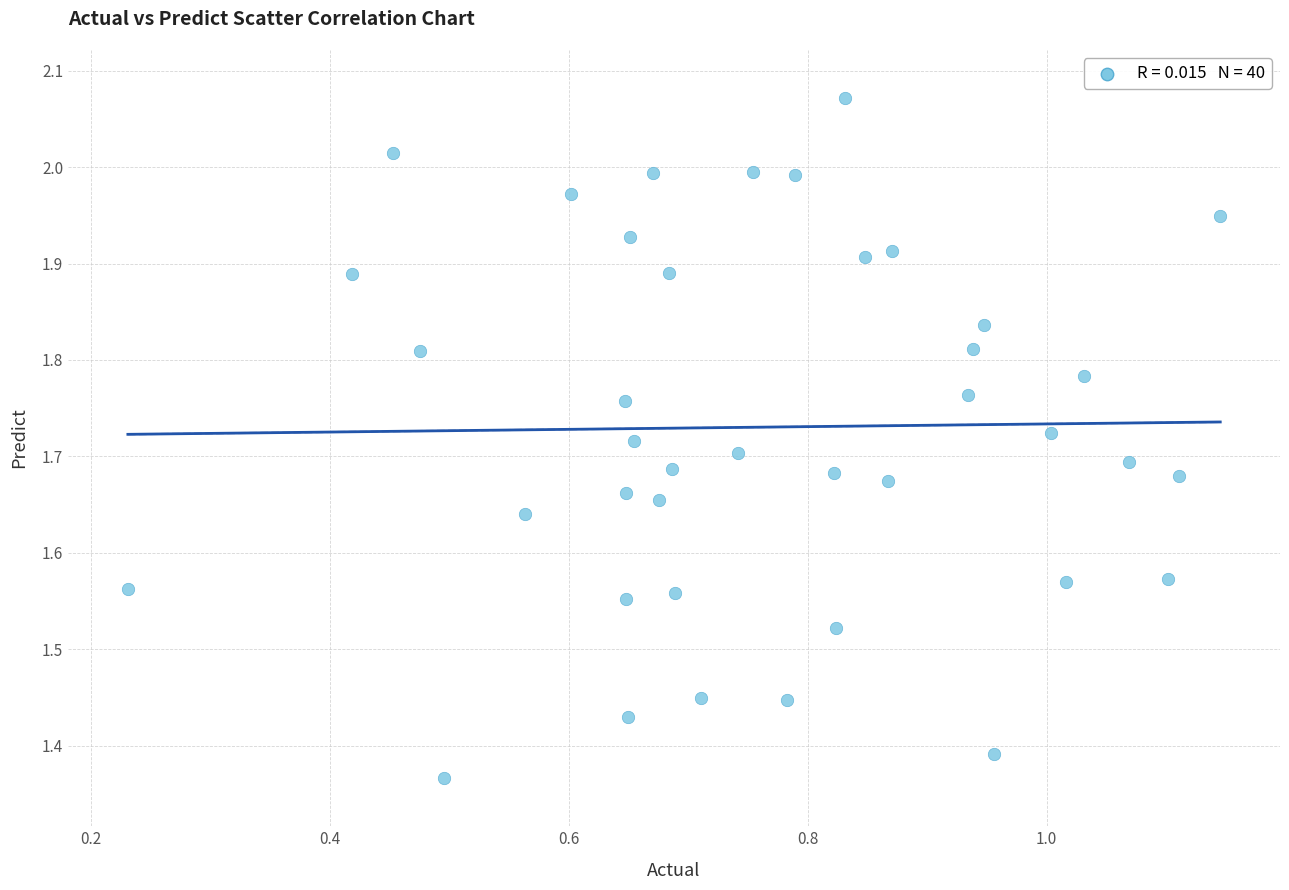

What is the range of Y values (max minus min)?

0.7